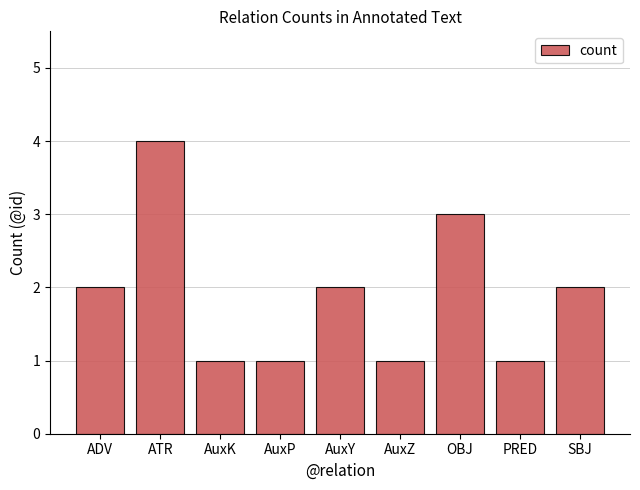

What is the maximum value shown in the chart?

4